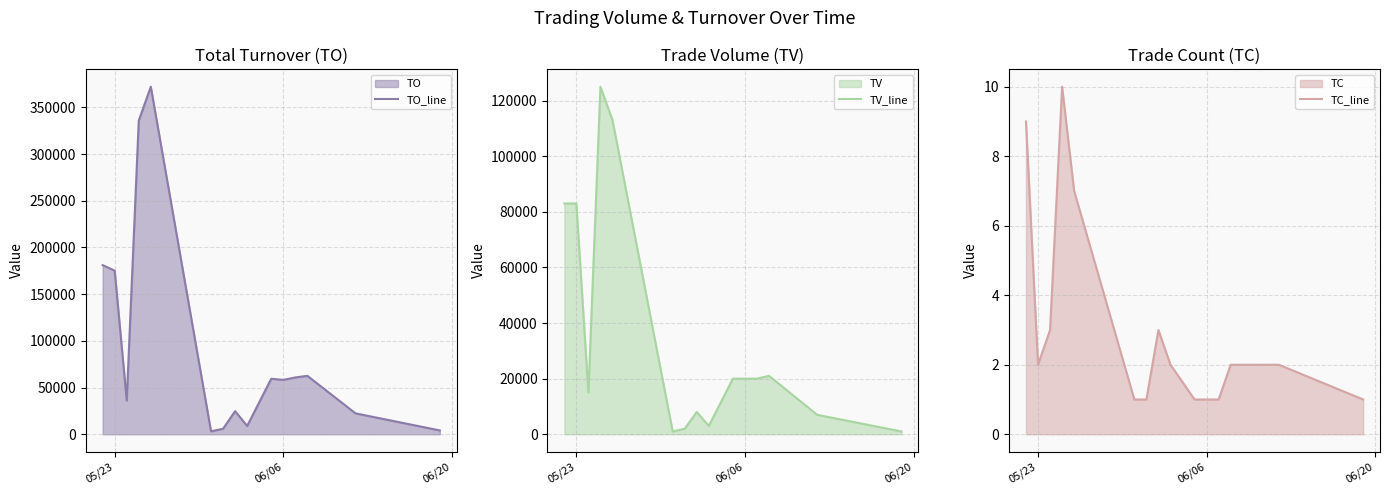

True or false: TO_line has a value of 292171 at 05/23.

False